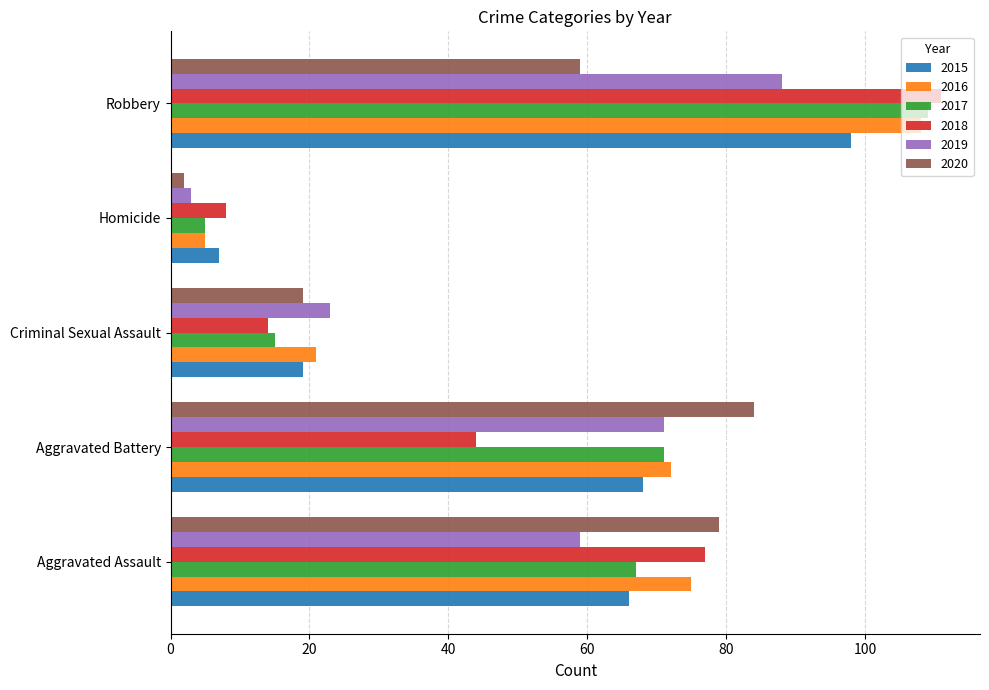

Where is 2016 nearest to the value 56?

Aggravated Battery